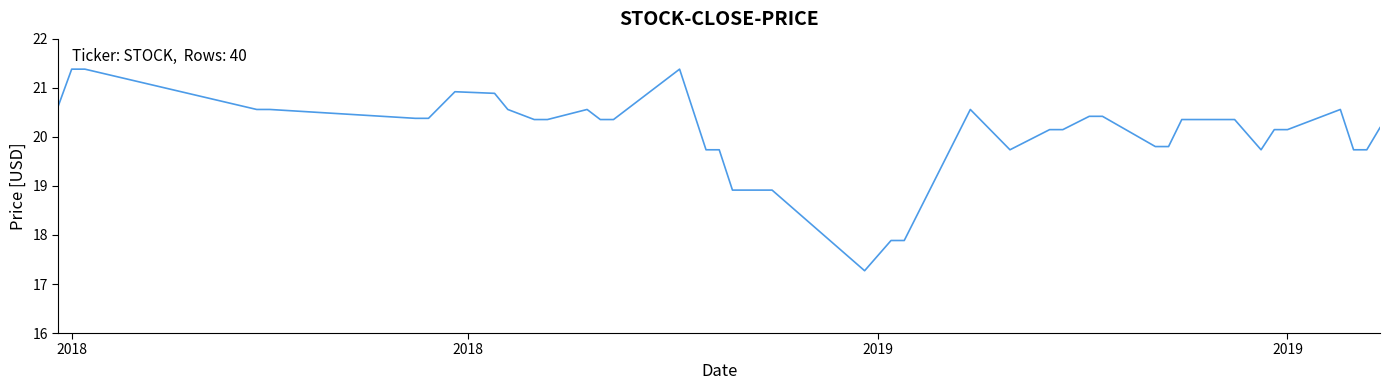

Reading left to right, transcribe all the data shown in this chart.

20.6	21.4	21.4	20.6	20.6	20.4	20.4	20.9	20.9	20.6	20.4	20.4	20.6	20.4	20.4	21.4	19.7	19.7	18.9	18.9	17.3	17.9	17.9	20.6	19.7	20.1	20.1	20.4	20.4	19.8	19.8	20.4	20.4	19.7	20.1	20.1	20.6	19.7	19.7	20.2